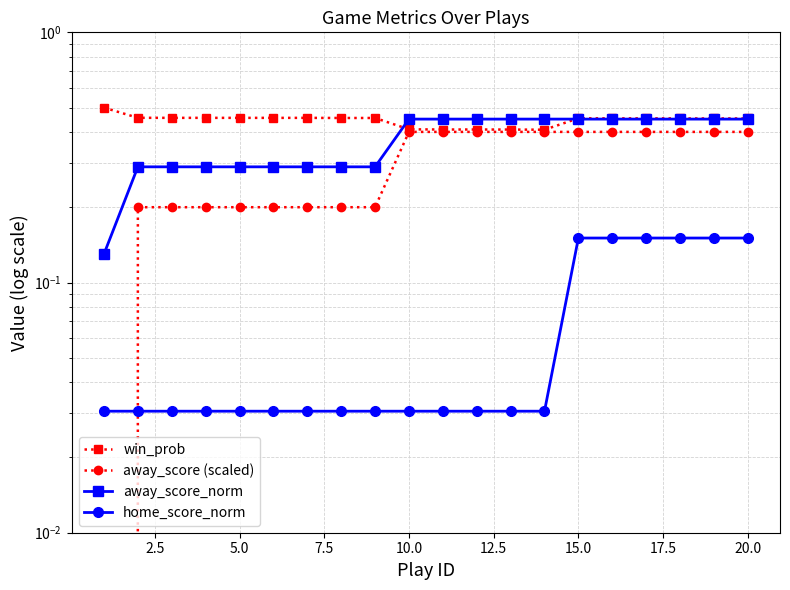

What is the difference between the maximum and second lowest values in the away_score (scaled) series?

0.2